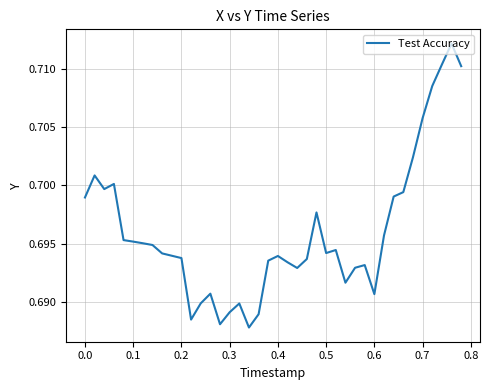

How many lines are shown in the chart?

1